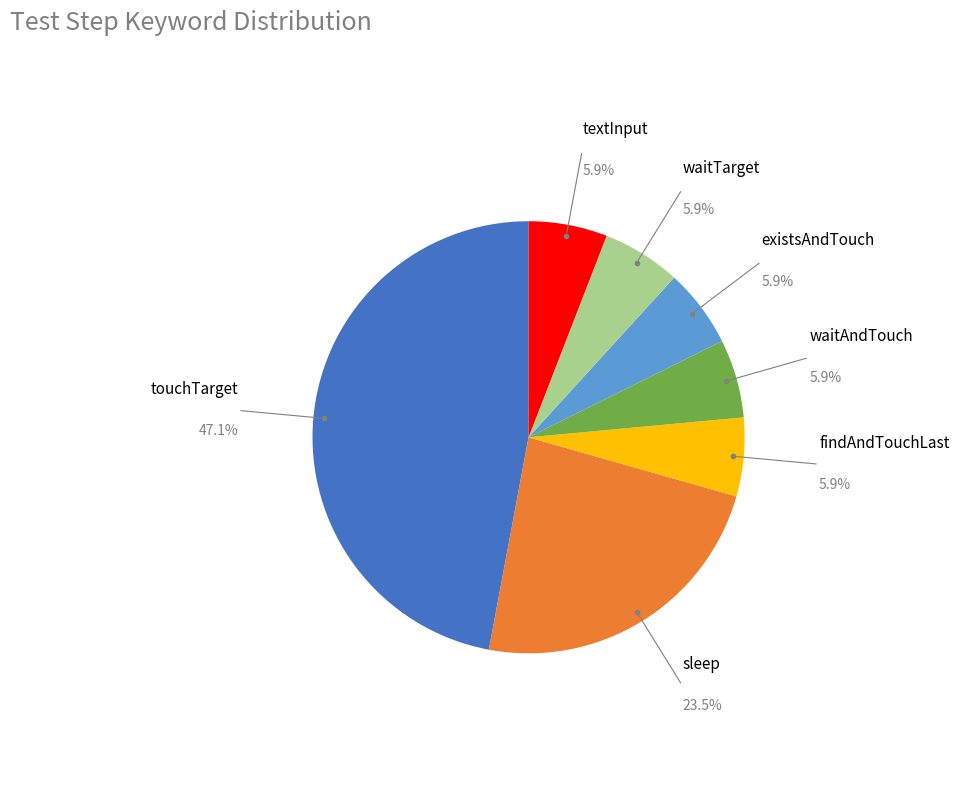

Is there a majority slice in this chart?

No